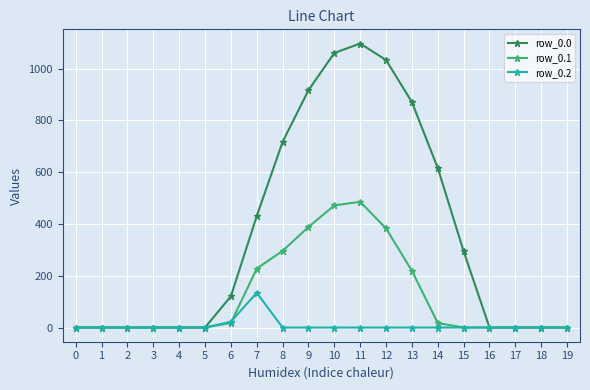

Is the value of row_0.0 at 8 greater than the value of row_0.1 at 13?

Yes